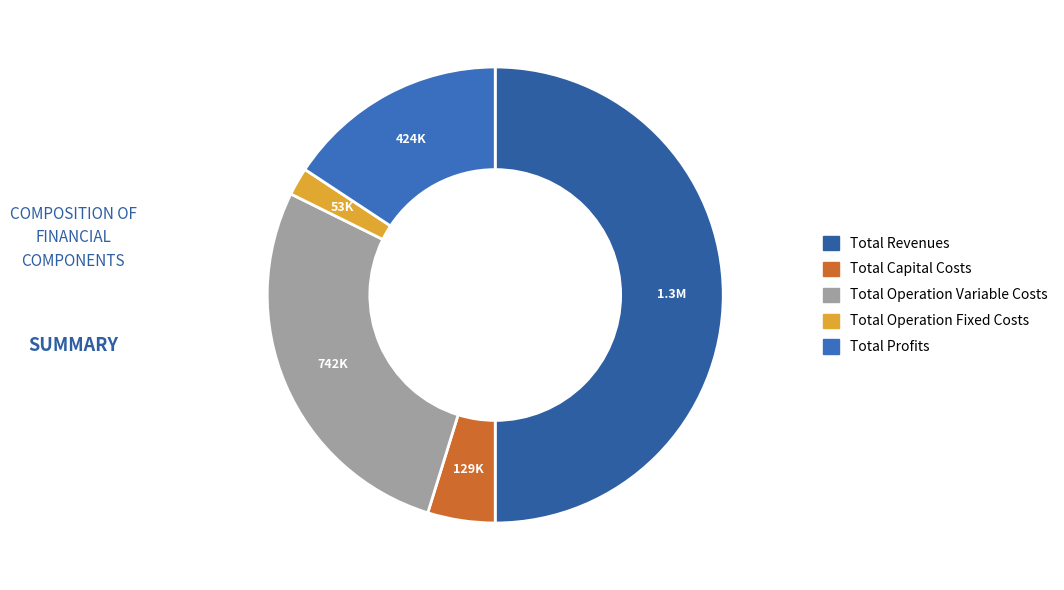

Which category has the biggest portion of the pie?

Total Revenues